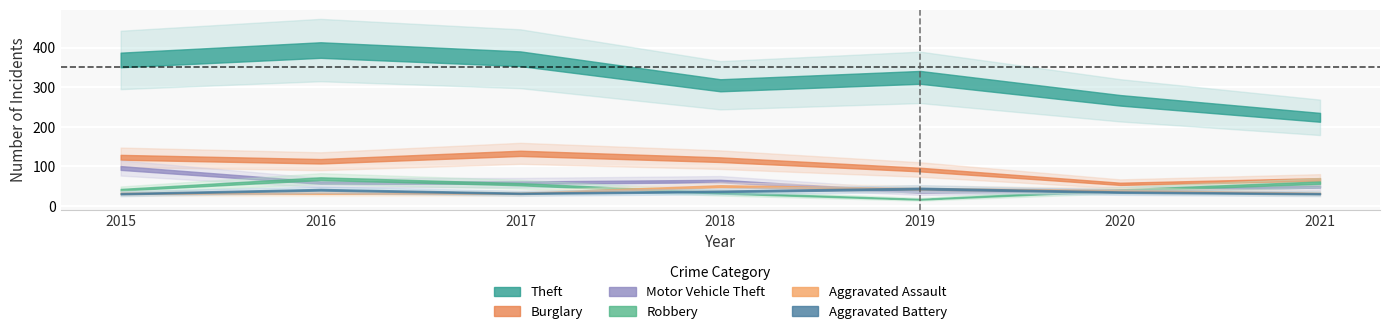

Which category has the highest value across all series?

2016